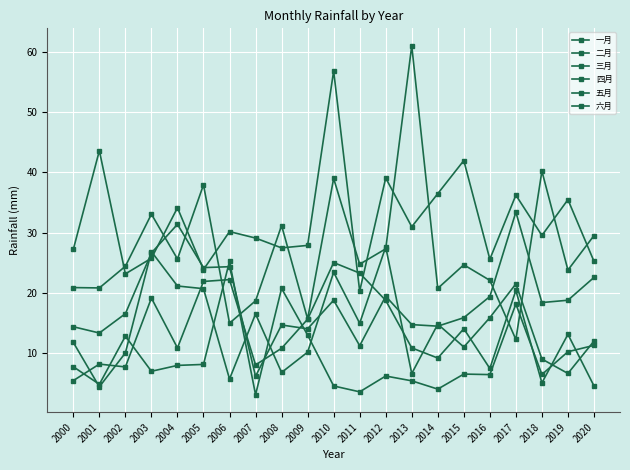

What is the value of the 四月 point at the 4th from the left?

26.6